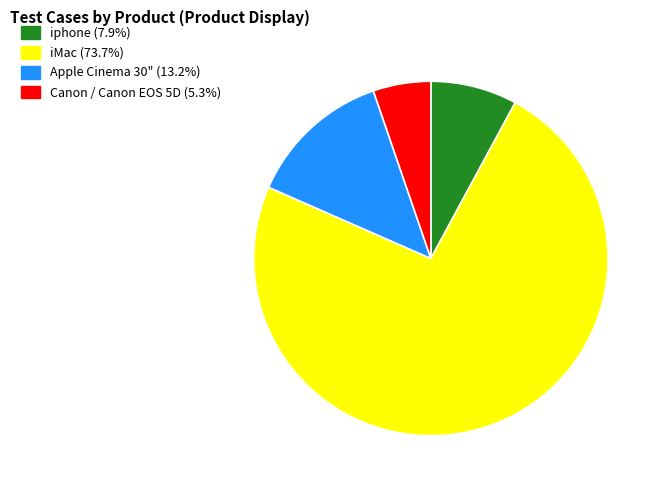

How many segments does this pie chart have?

4